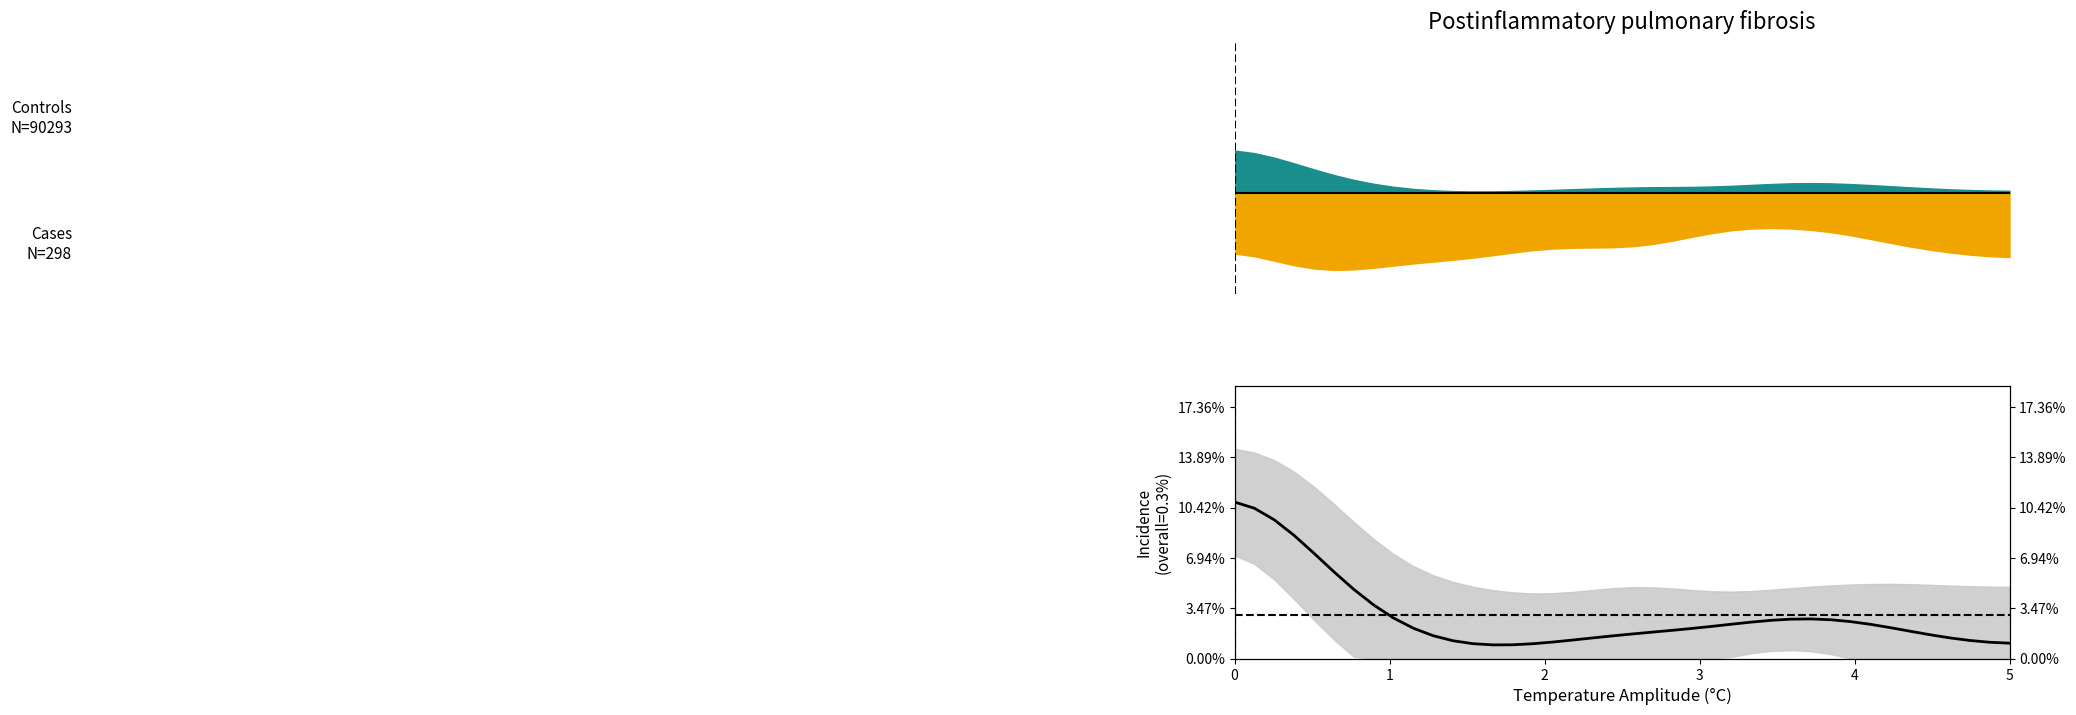

How many interior local valleys (lower than both neighbors) does the data have?

1